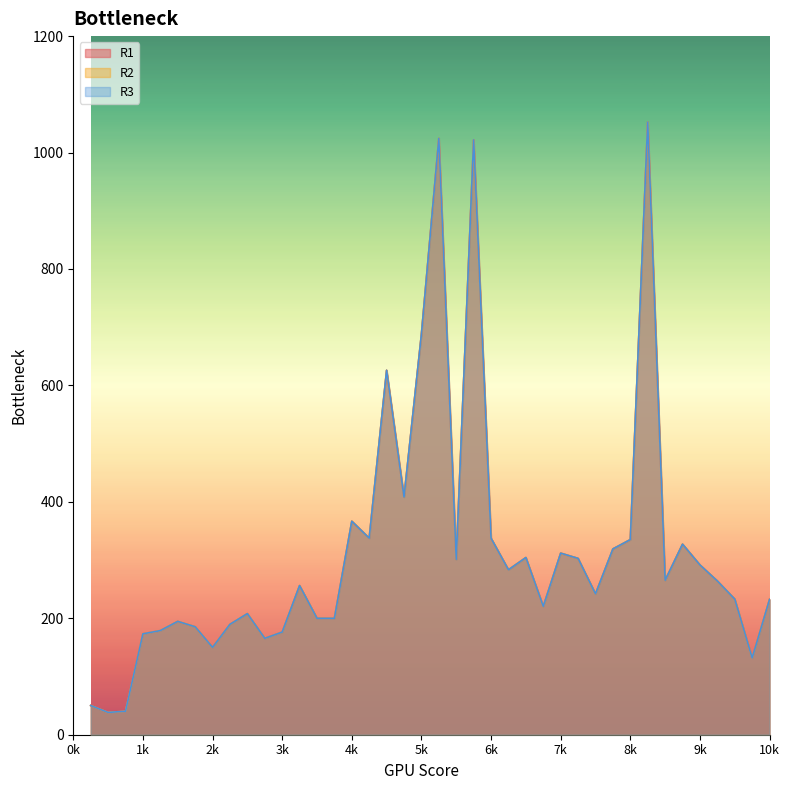

Where is the first local maximum for R3?

1500